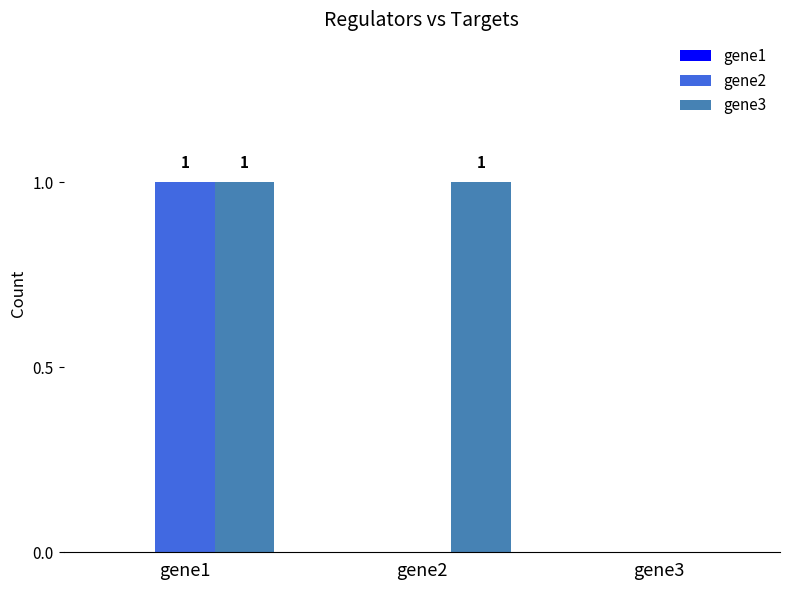

Where is gene3 nearest to the value 0?

gene3